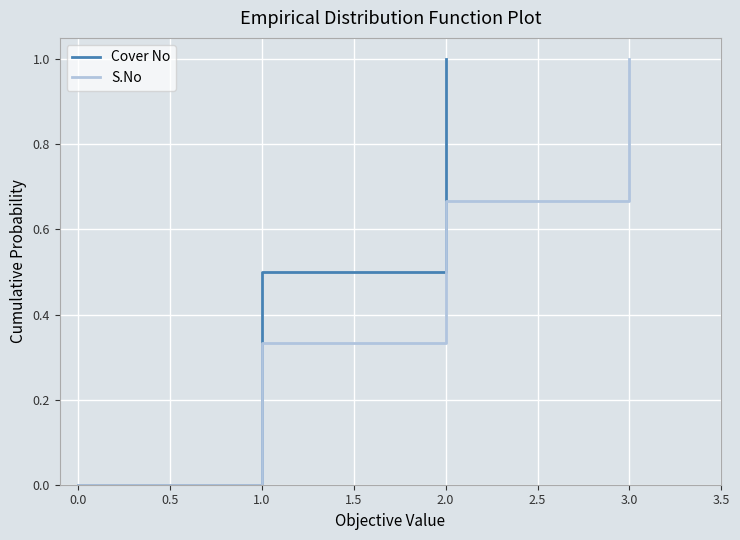

True or false: Cover No has a value of 1.6 at 2.0.

False